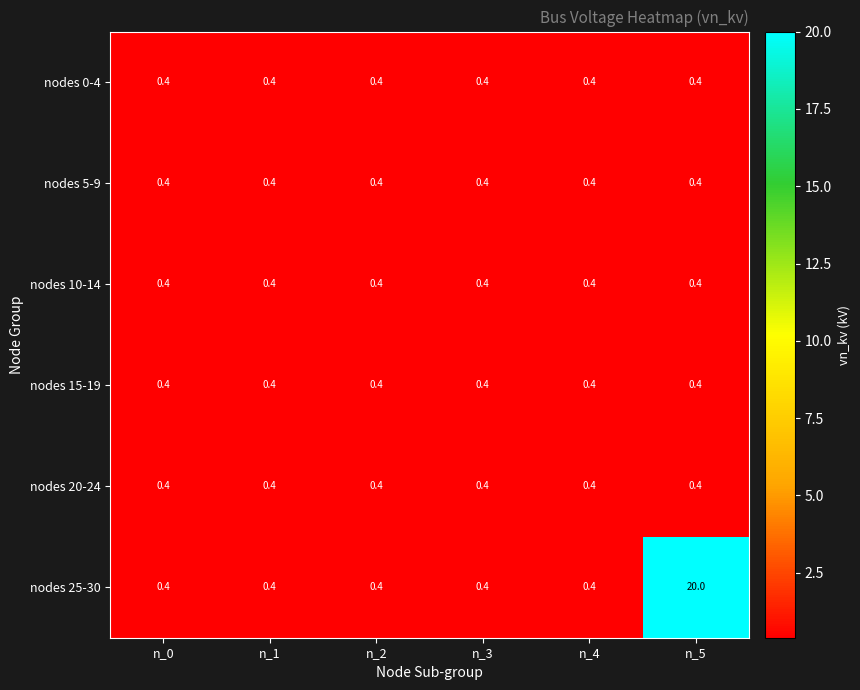

What is the difference between the maximum and minimum values in the nodes 25-30 series?

19.6